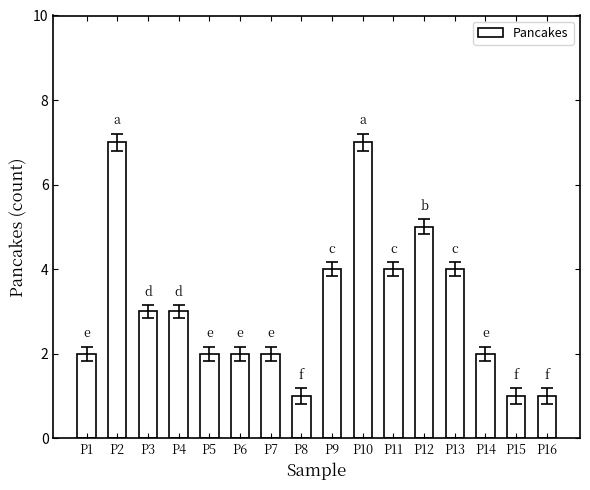

Count the number of categories in the chart.

16